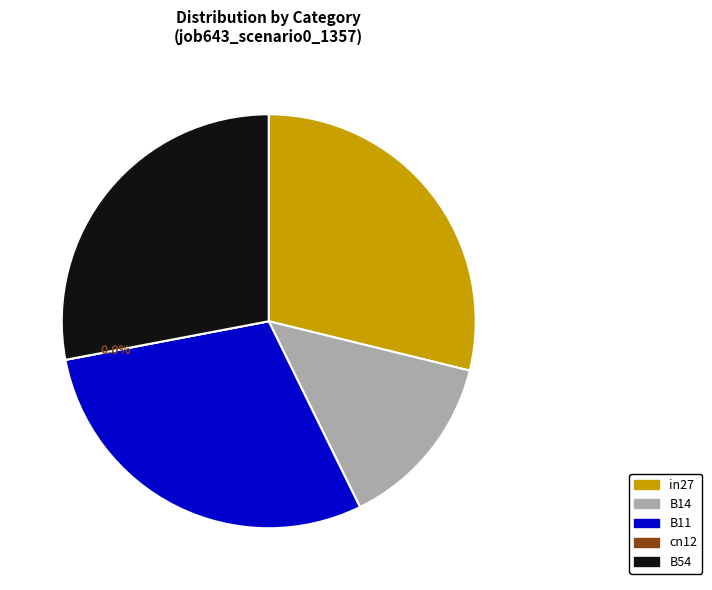

What is the smallest slice in the pie chart?

cn12